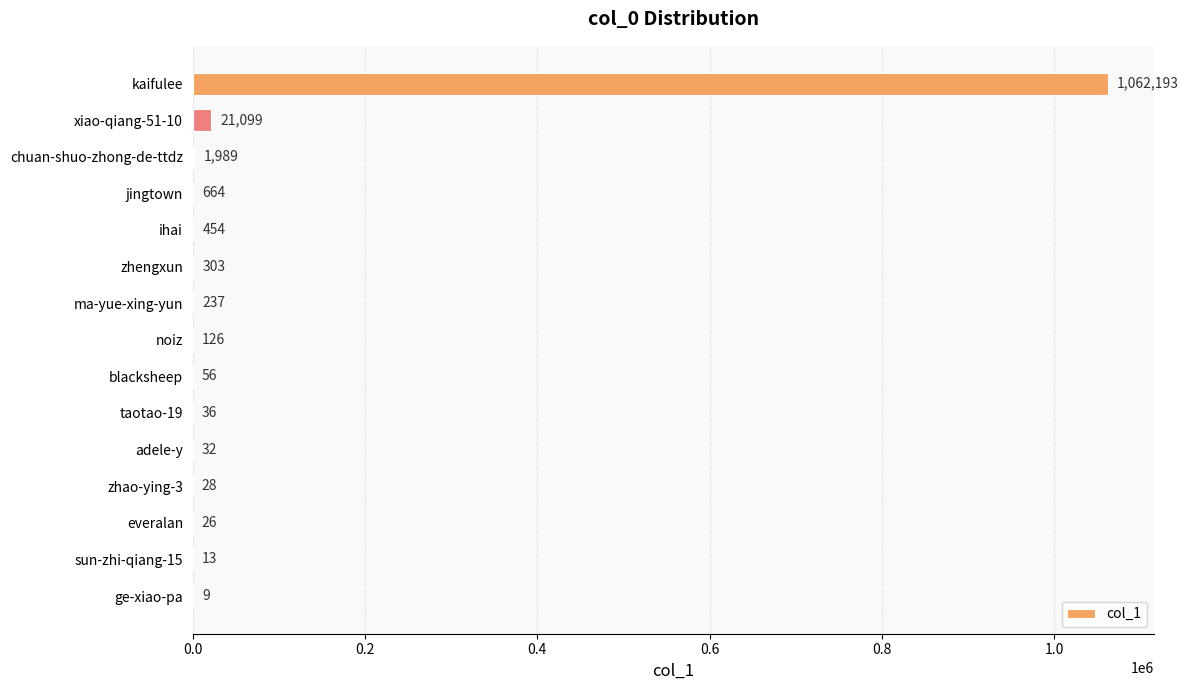

The chart shows a value of 28 at zhao-ying-3. True or false?

True